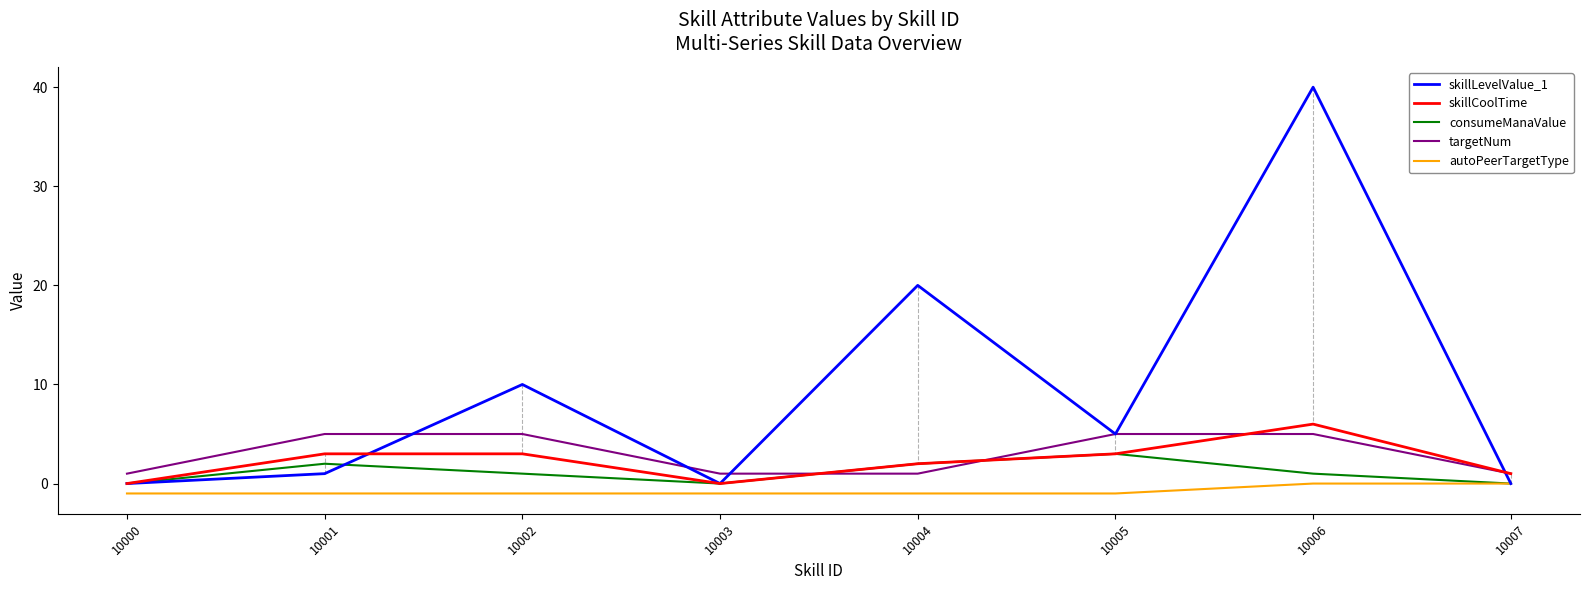

What are all the series names shown in the legend?

skillLevelValue_1, skillCoolTime, consumeManaValue, targetNum, autoPeerTargetType